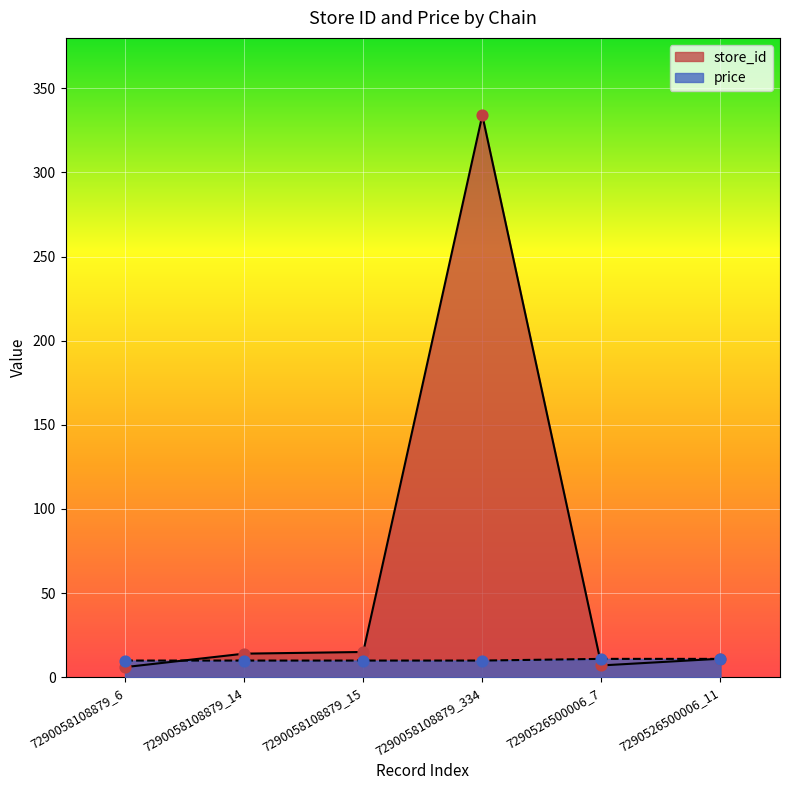

Which series has the largest Y range (max minus min)?

store_id